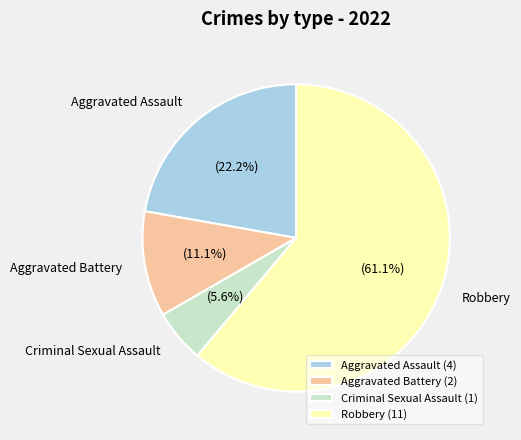

Combined, do Aggravated Battery and Criminal Sexual Assault account for over 50%?

No